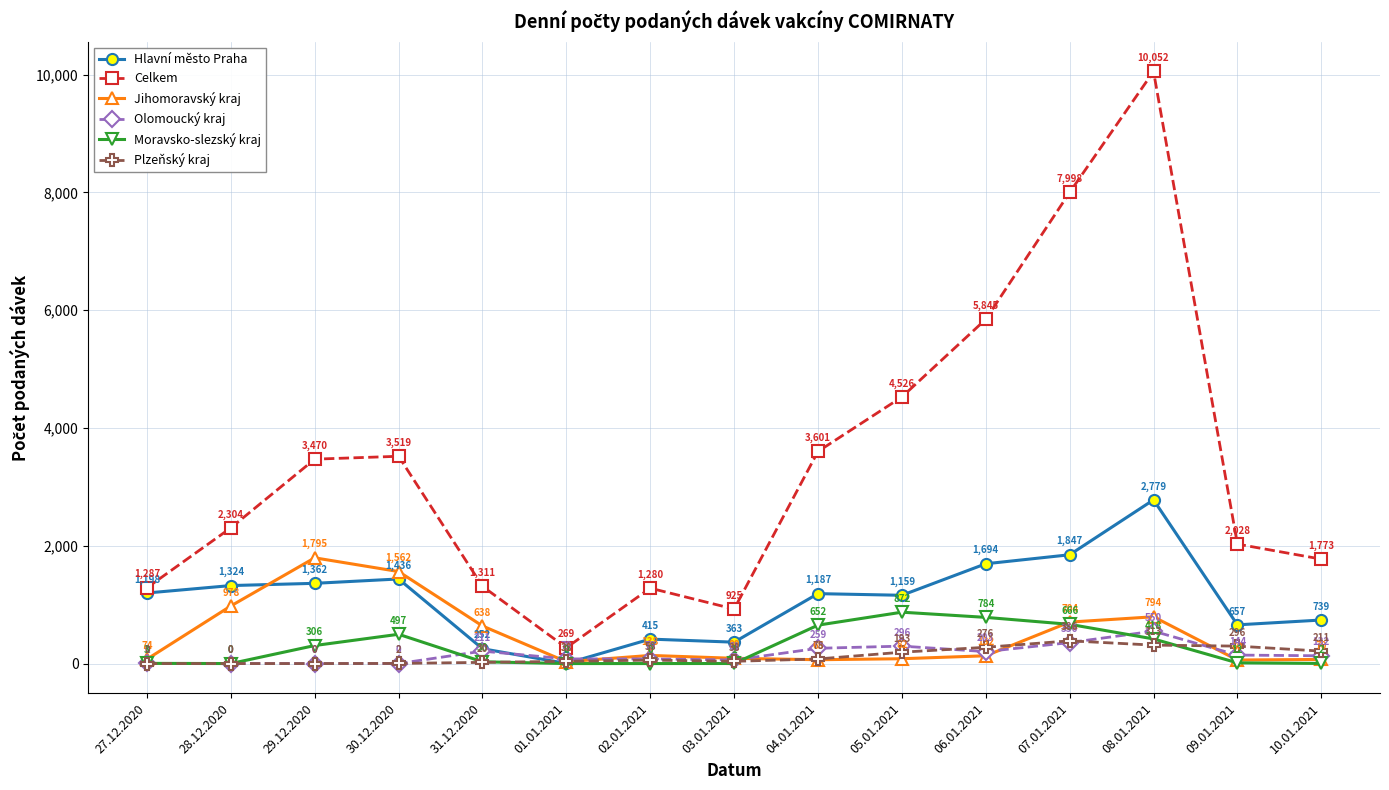

Where is the first local minimum for Hlavní město Praha?

01.01.2021